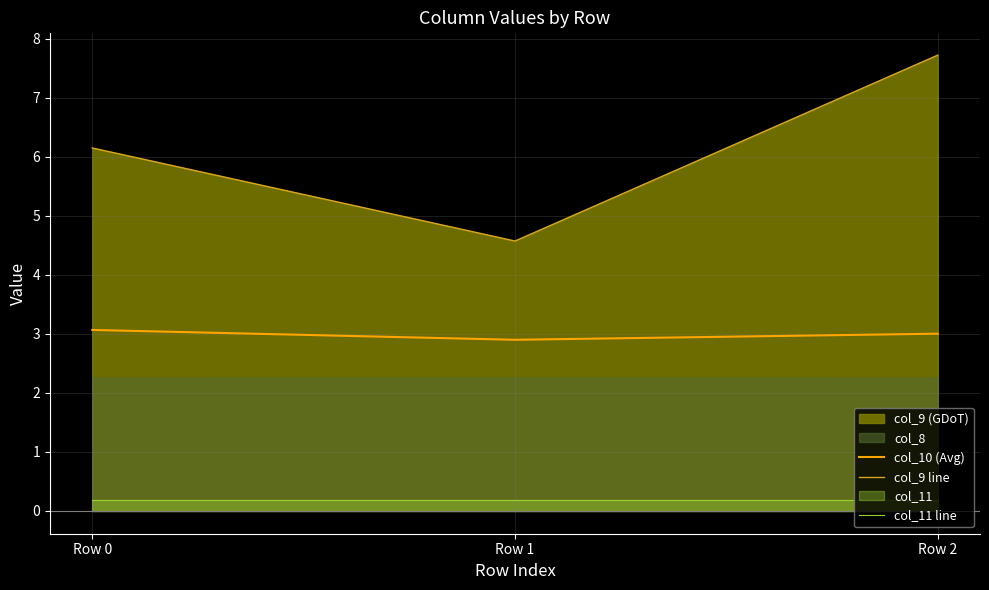

Reading right to left, what are all the values shown in this chart?

col_10 (Avg): Row 2=3.0	Row 1=2.9	Row 0=3.1
col_9 line: Row 2=7.7	Row 1=4.6	Row 0=6.2
col_11 line: Row 2=0.2	Row 1=0.2	Row 0=0.2